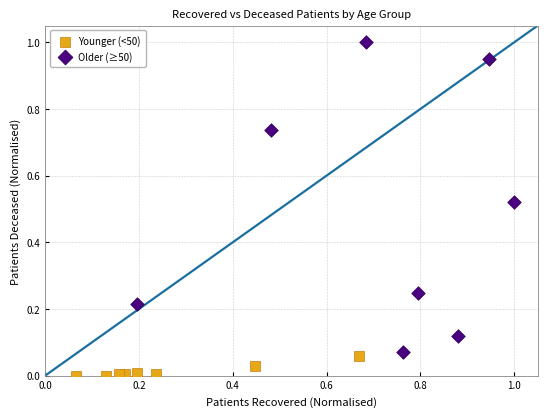

Which series contains the highest Y value?

Older (≥50)